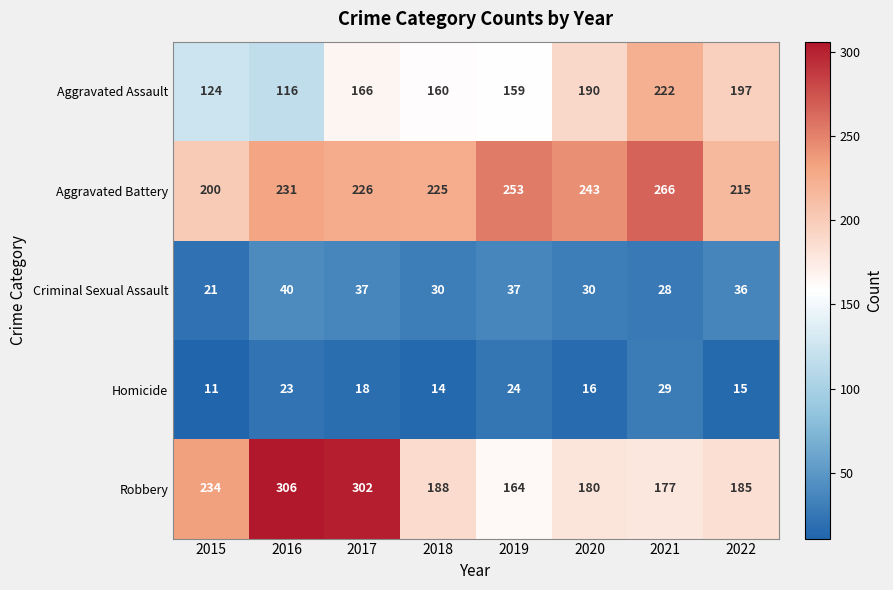

What is the approximate value of Homicide at 2021?

29